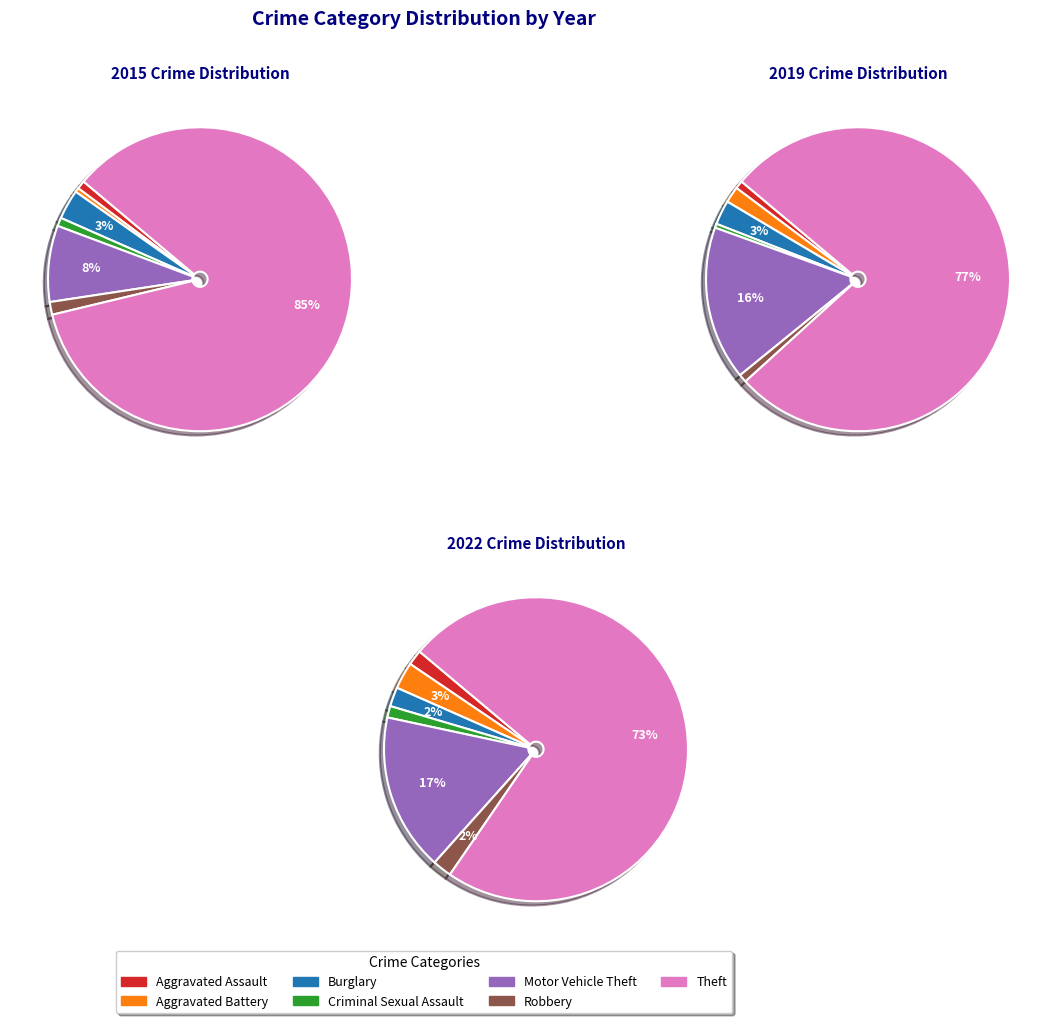

Which series has the largest range (max minus min)?

2015